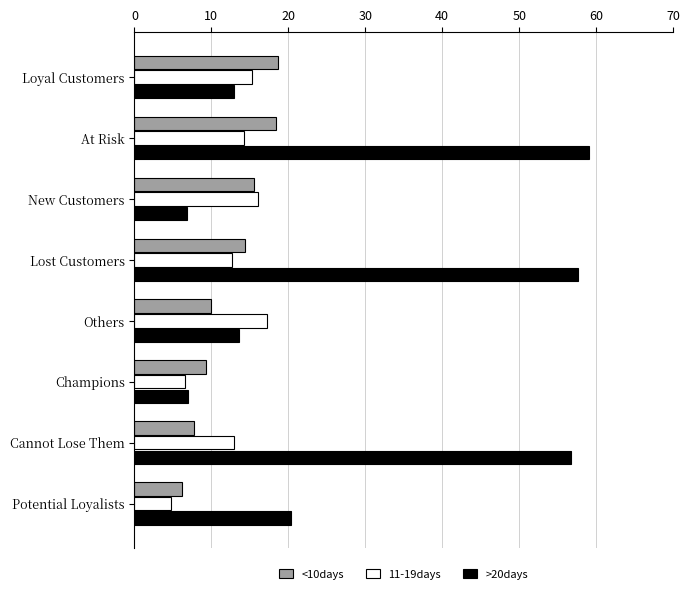

What is the greatest value displayed?

59.1